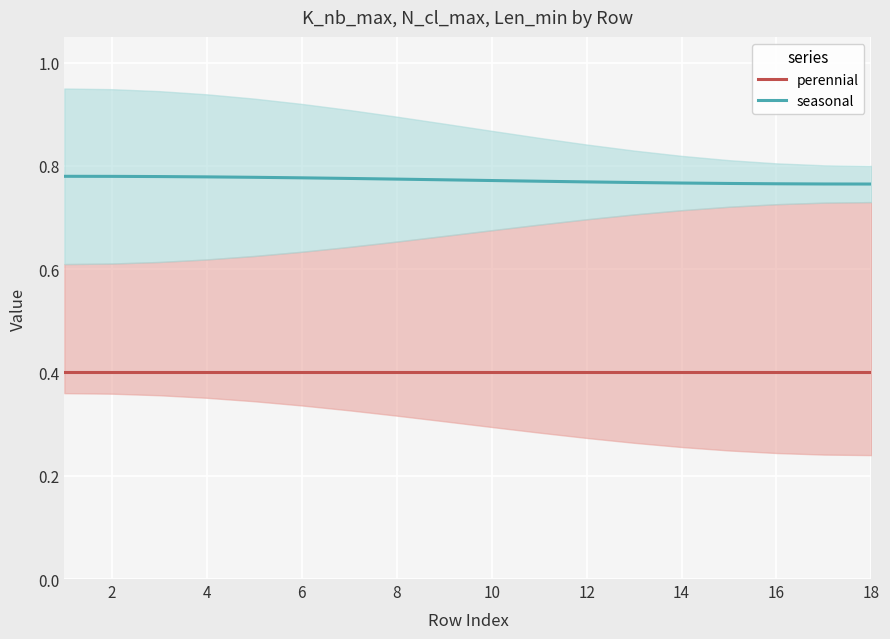

Read the seasonal value at 2.

0.8